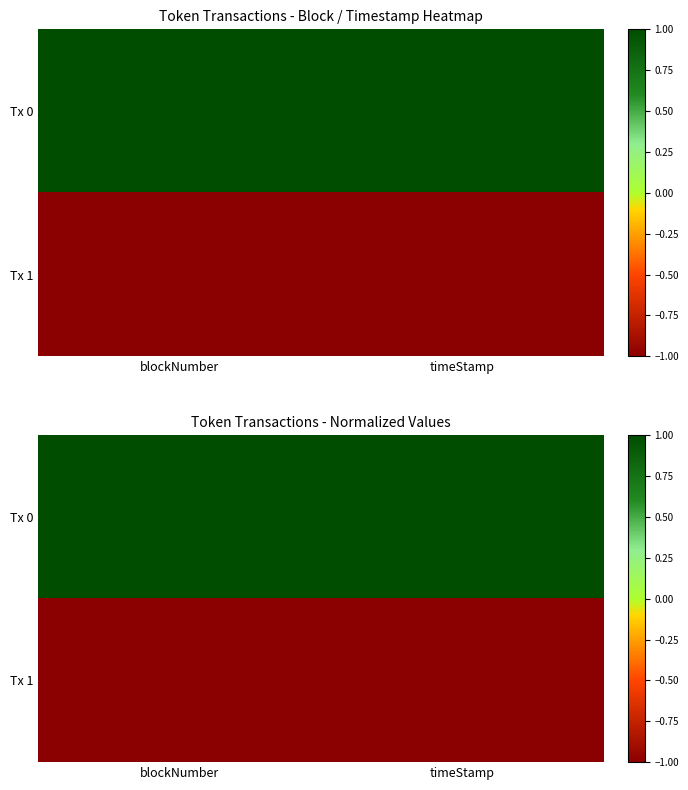

What is the average value of the Tx 0 series?

1